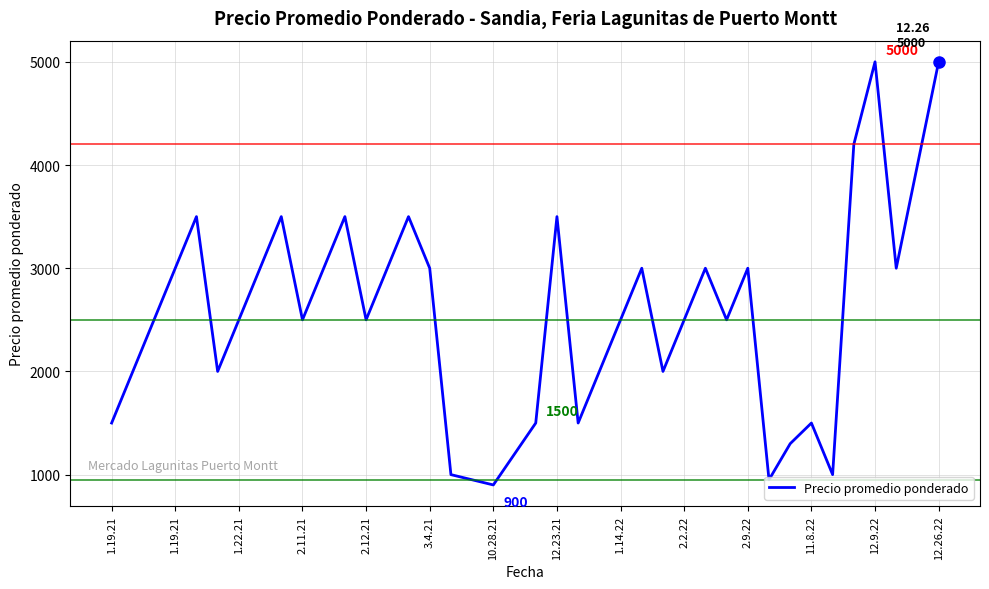

What is the minimum value shown in the chart?

900